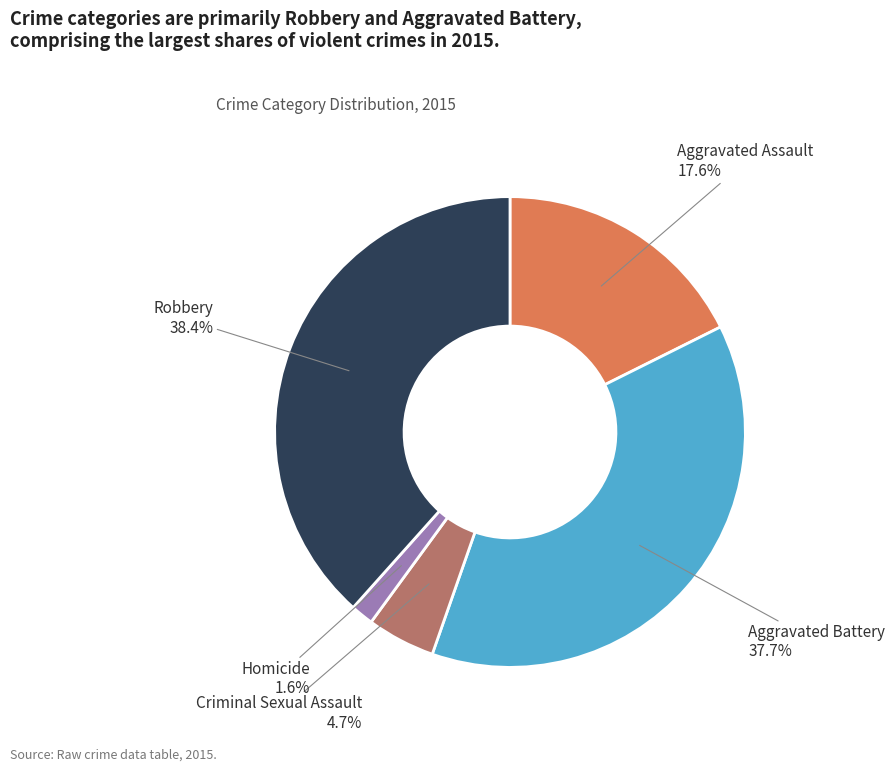

Which has a higher value, Aggravated Assault or Criminal Sexual Assault?

Aggravated Assault